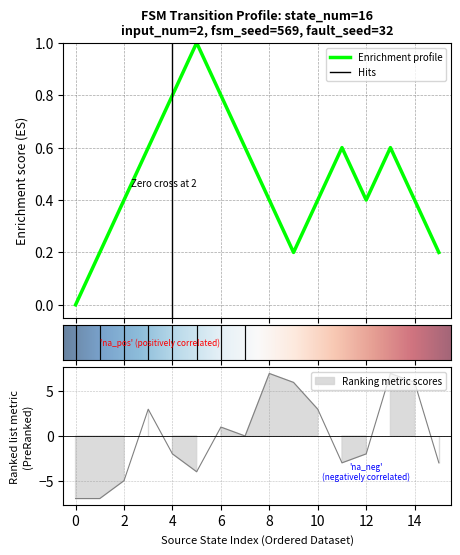

What is the maximum value for Enrichment profile?

1.0